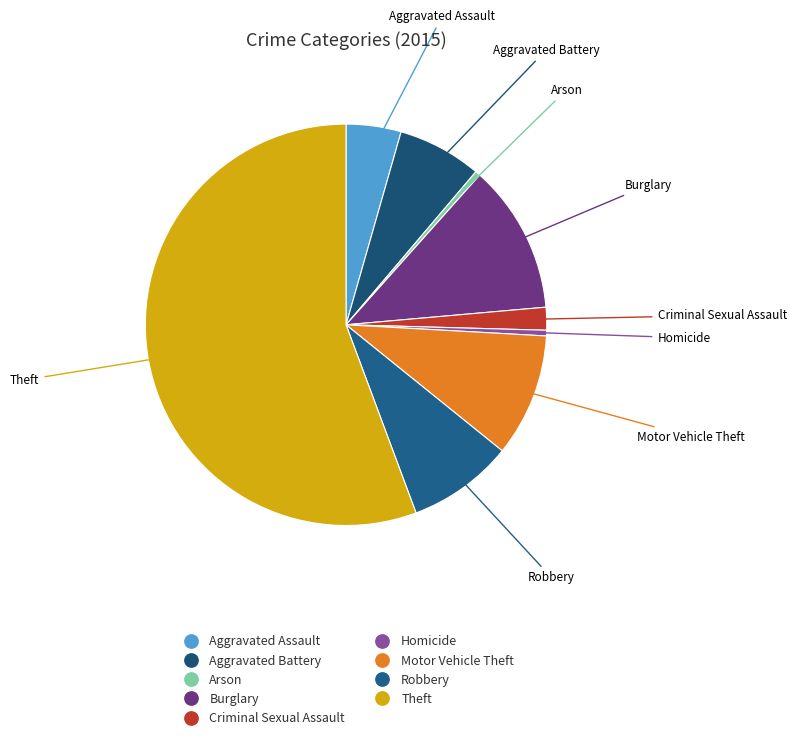

True or false: Arson accounts for 15% of the total.

False